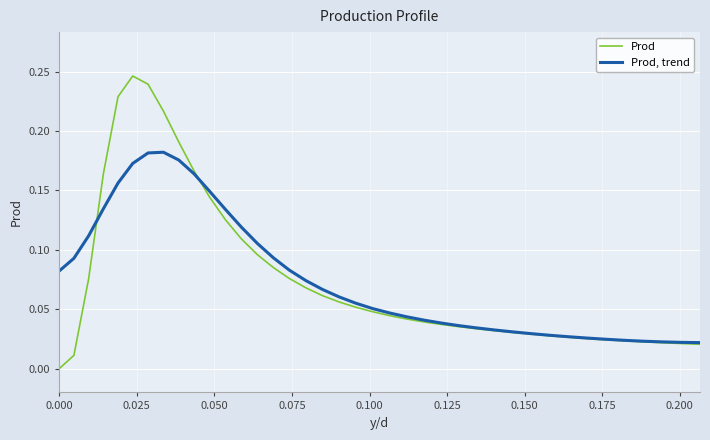

Which series has the widest spread of values?

Prod